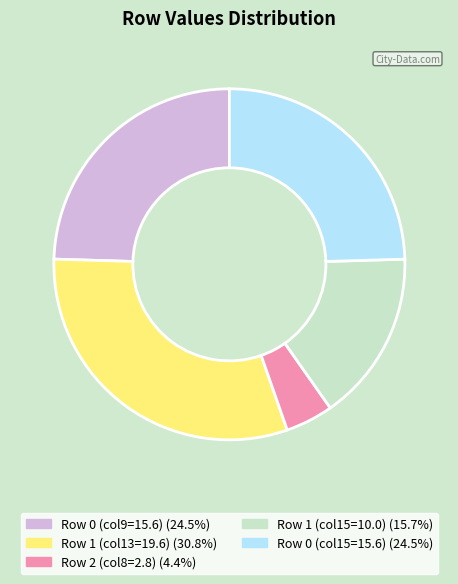

Does any single category account for the majority?

No